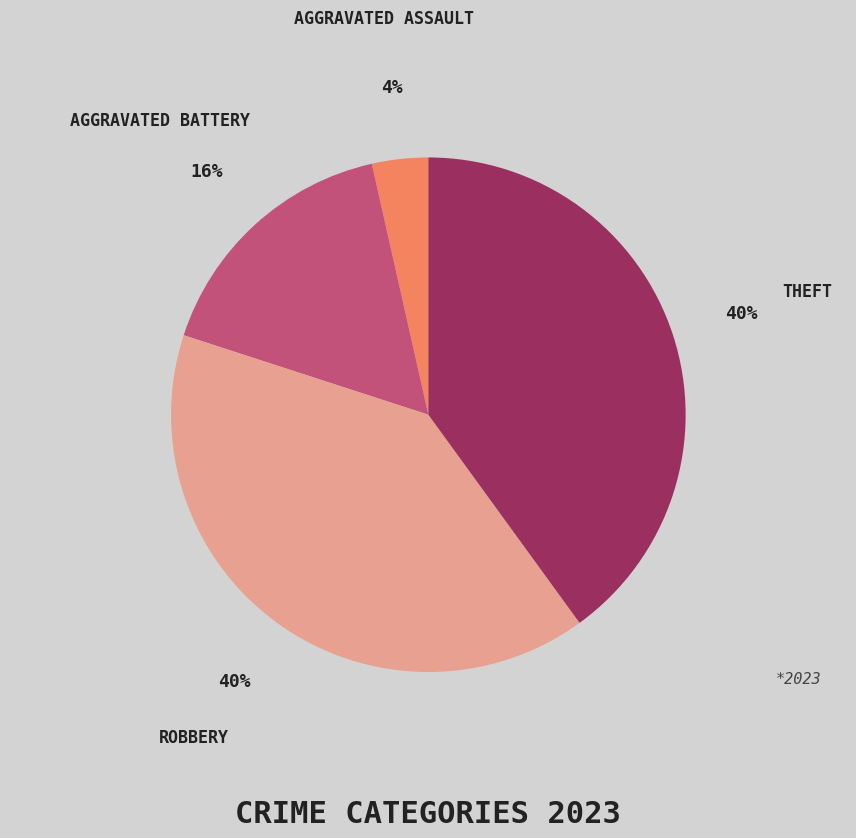

How many slices are in this pie chart?

4